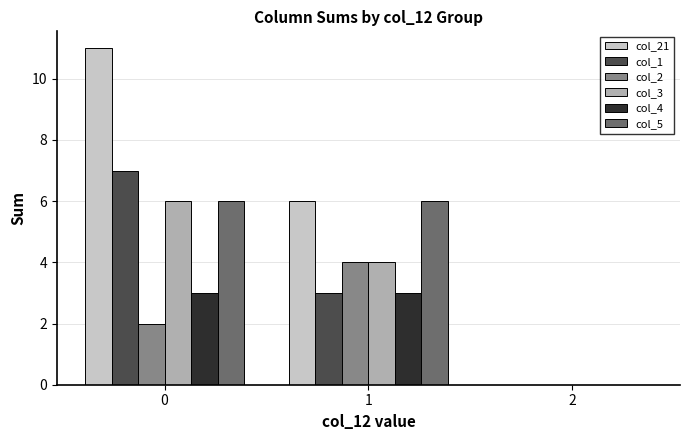

What is the greatest value displayed?

11